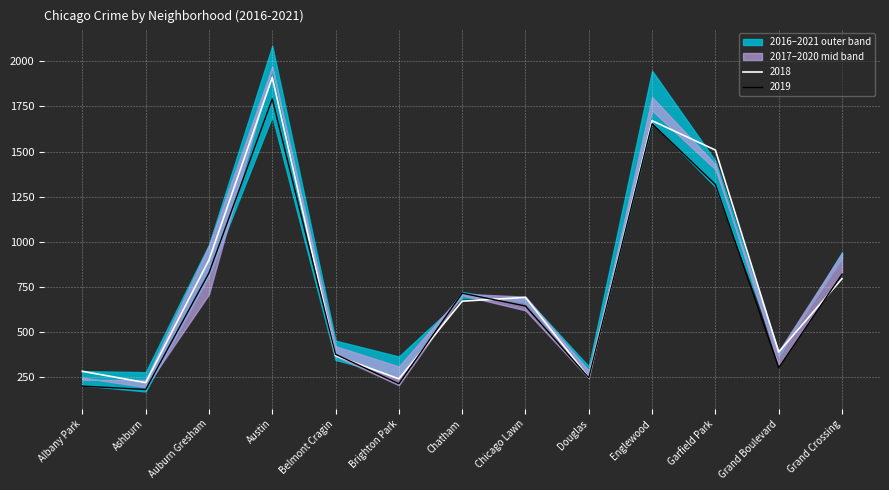

Reading left to right, extract all data points from this chart.

2017: 234	233	978	1971	420	308	711	695	284	1727	1401	392	936
2016: 282	276	983	2086	451	363	687	690	308	1948	1449	384	908
2018: 281	218	898	1911	368	239	670	691	246	1671	1508	388	795
2019: 199	180	826	1792	375	212	714	643	245	1654	1317	301	820
2020: 246	193	708	1967	365	204	703	619	243	1802	1429	313	829
2021: 203	169	811	1696	344	251	721	662	263	1661	1304	362	942